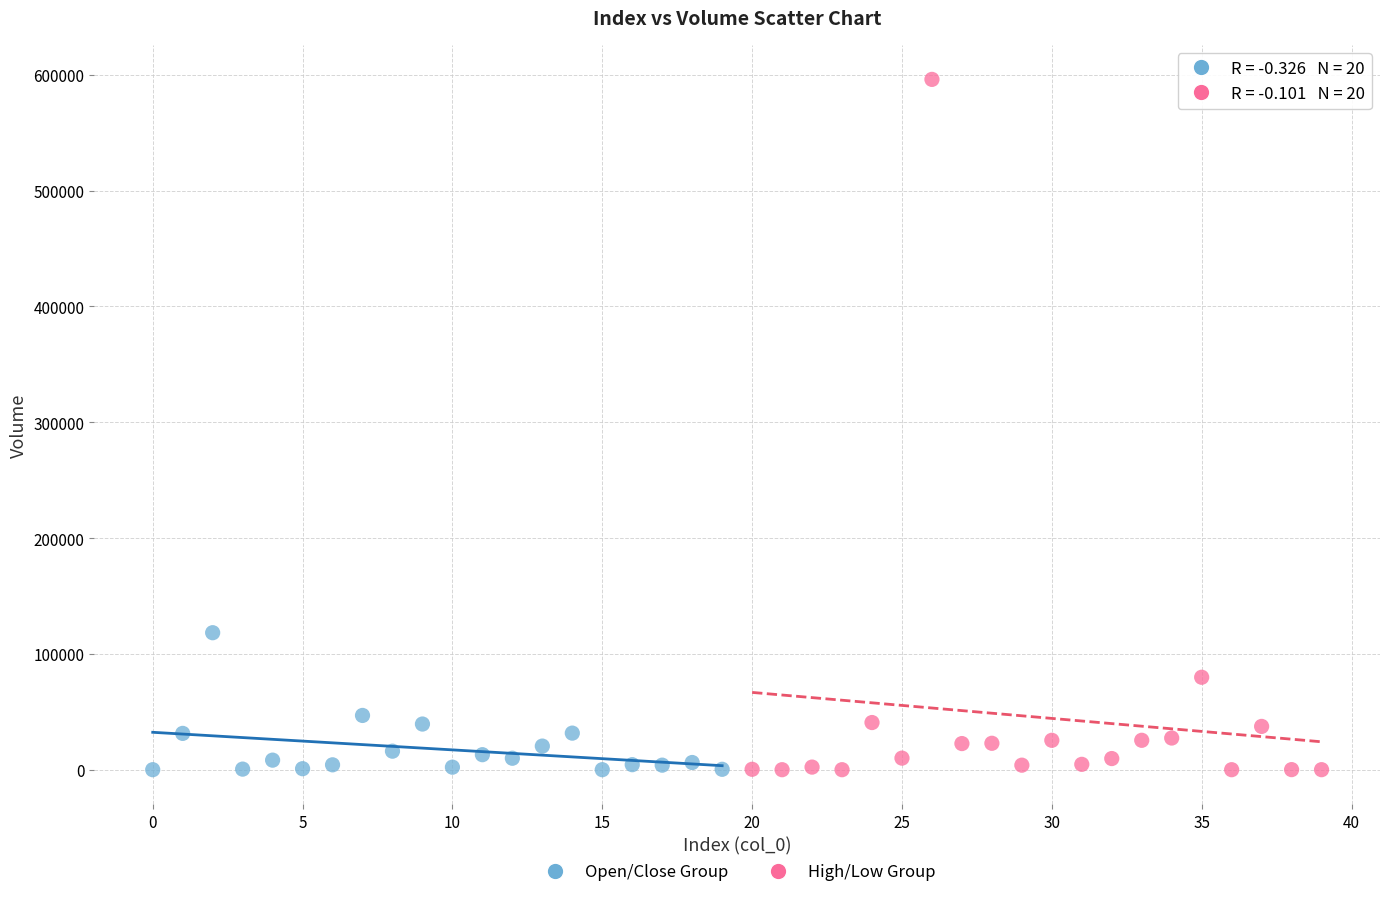

What are all the series names shown in the legend?

Open/Close Group, High/Low Group